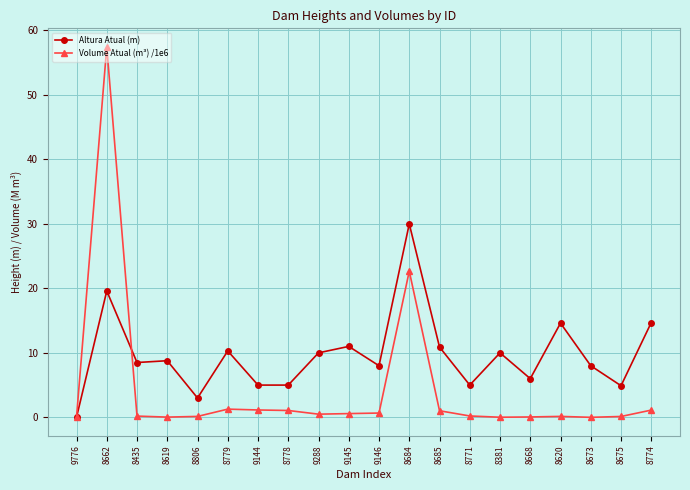

Is it true that Volume Atual (m³) /1e6 equals 97.6 at 8662?

False